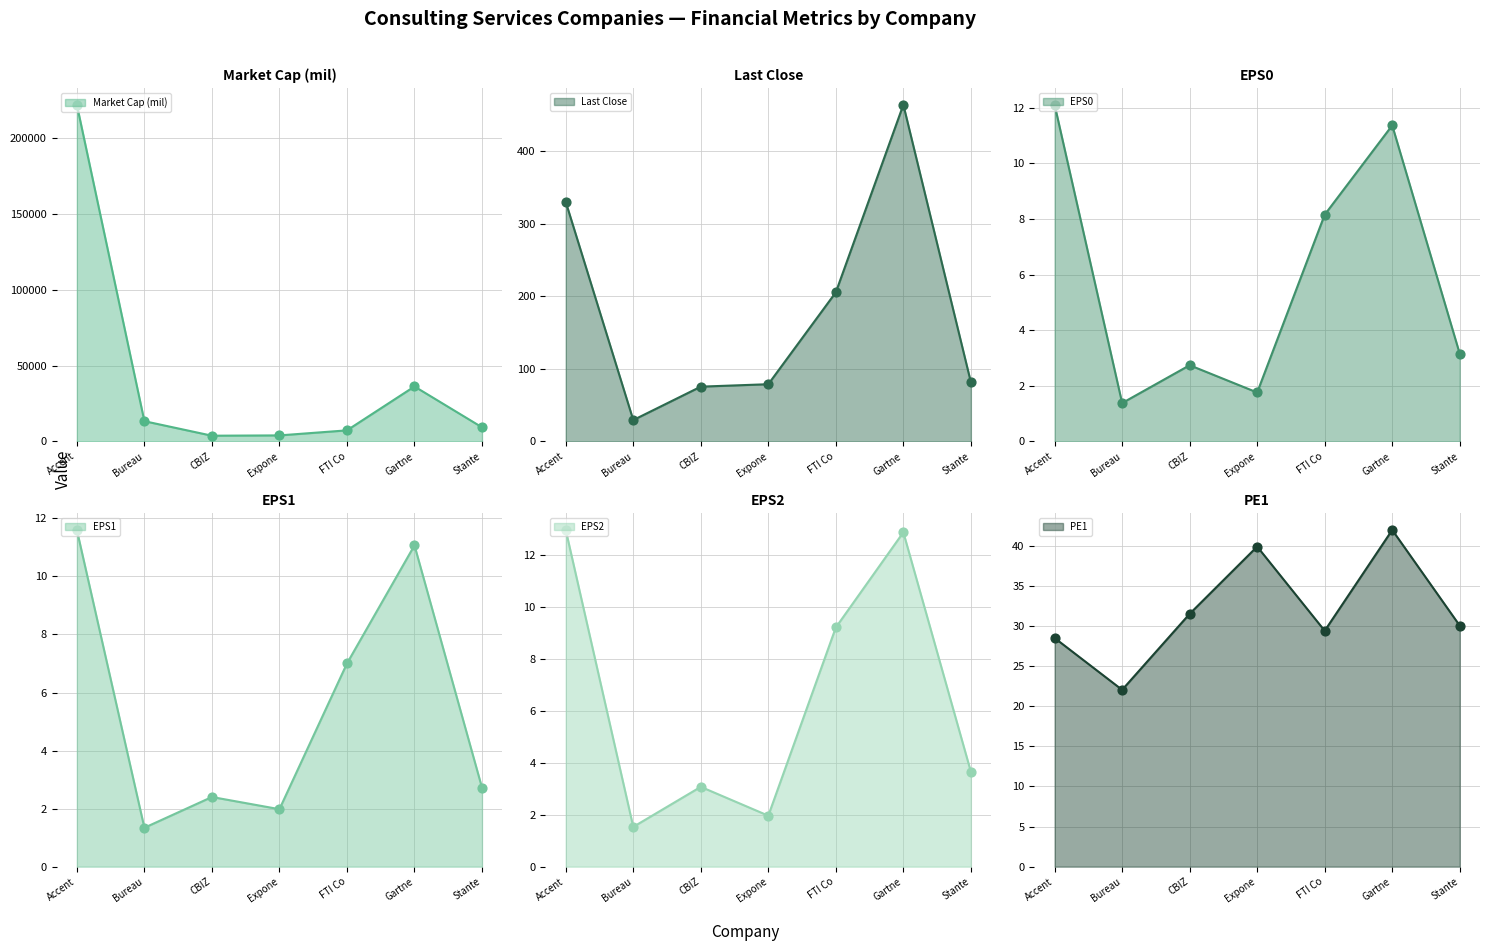

Which category has the lowest value in the Last Close series?

Bureau